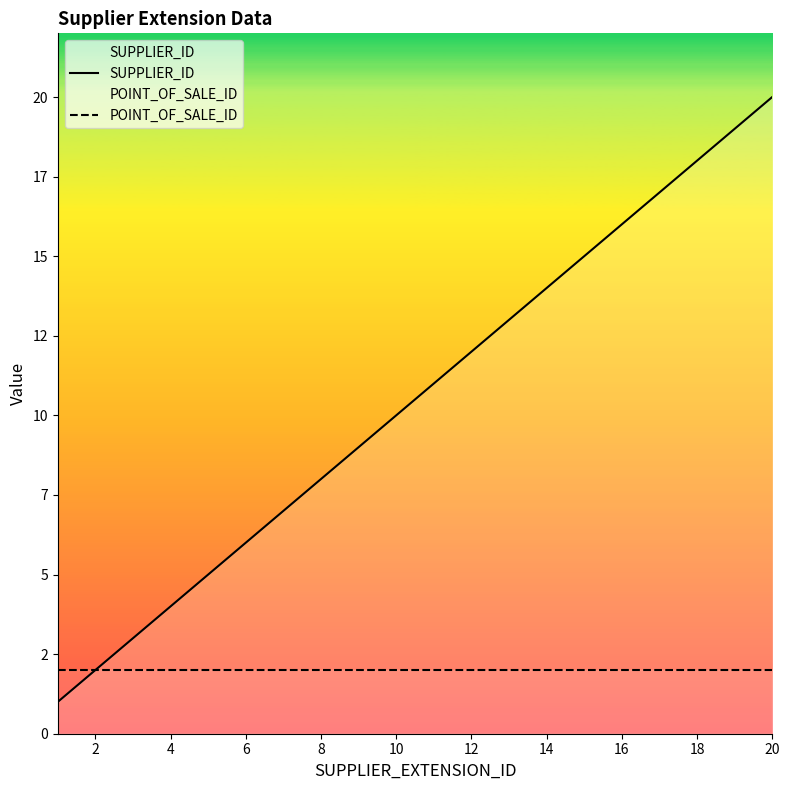

How many categories are shown in the chart?

20